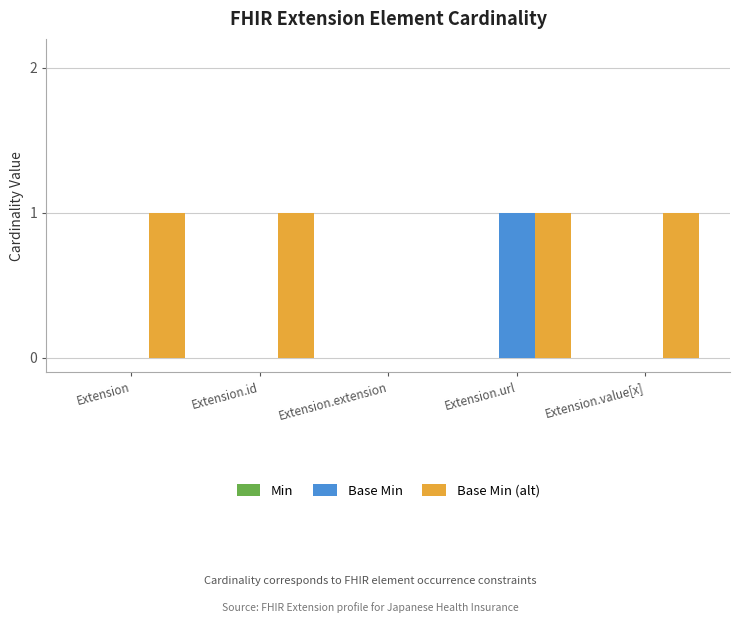

Is the value of Base Min (alt) at Extension greater than the value of Base Min at Extension.id?

Yes